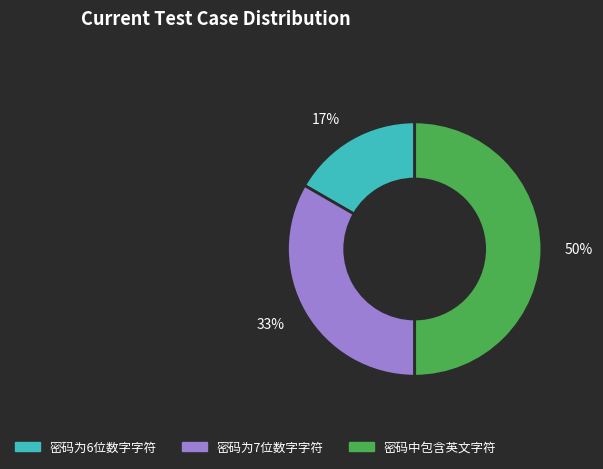

Count the number of slices in the pie.

3